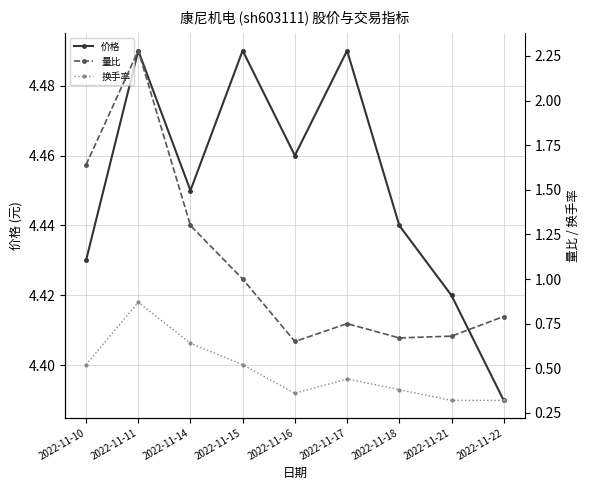

Which series has the largest range (max minus min)?

量比